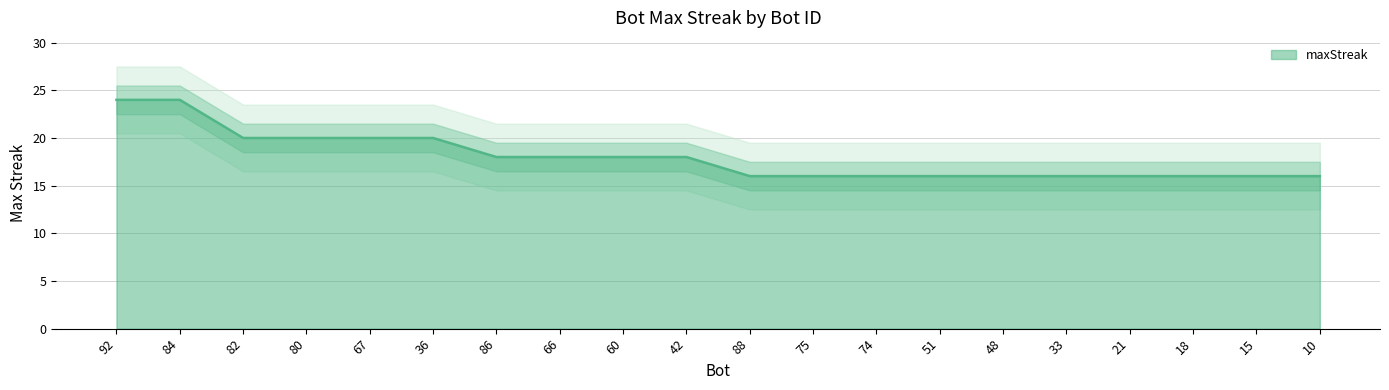

How many lines are shown in the chart?

1